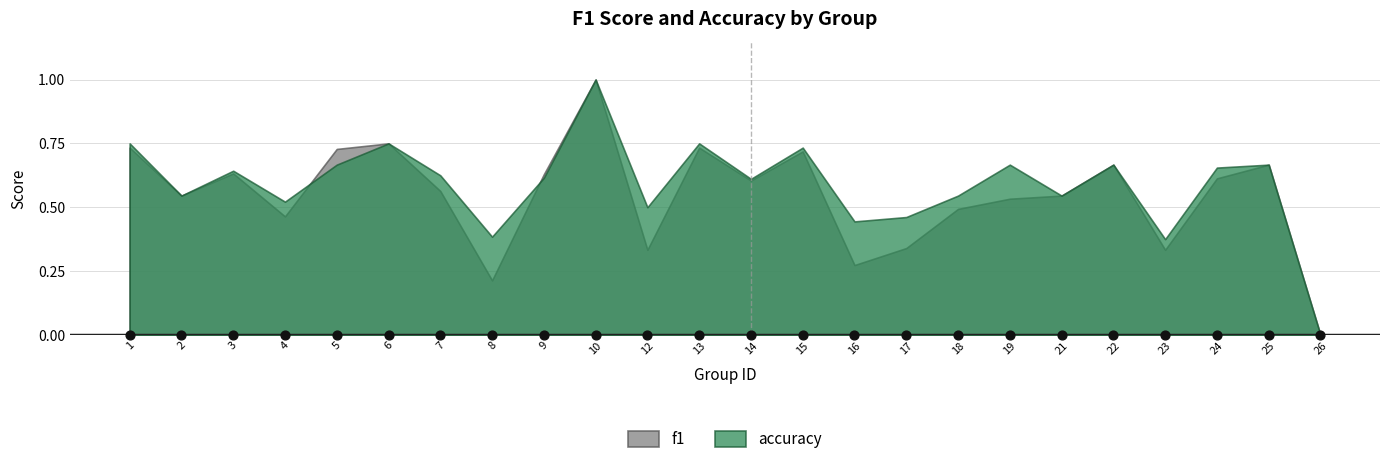

What is the total value across all series at 12?

0.8